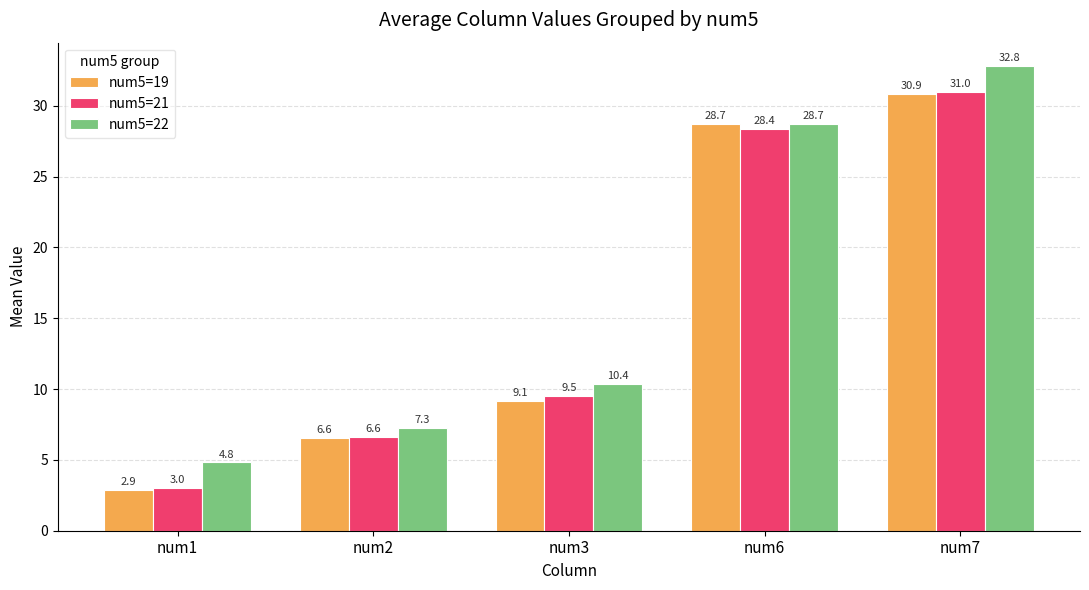

At which label does num5=19 reach its minimum?

num1